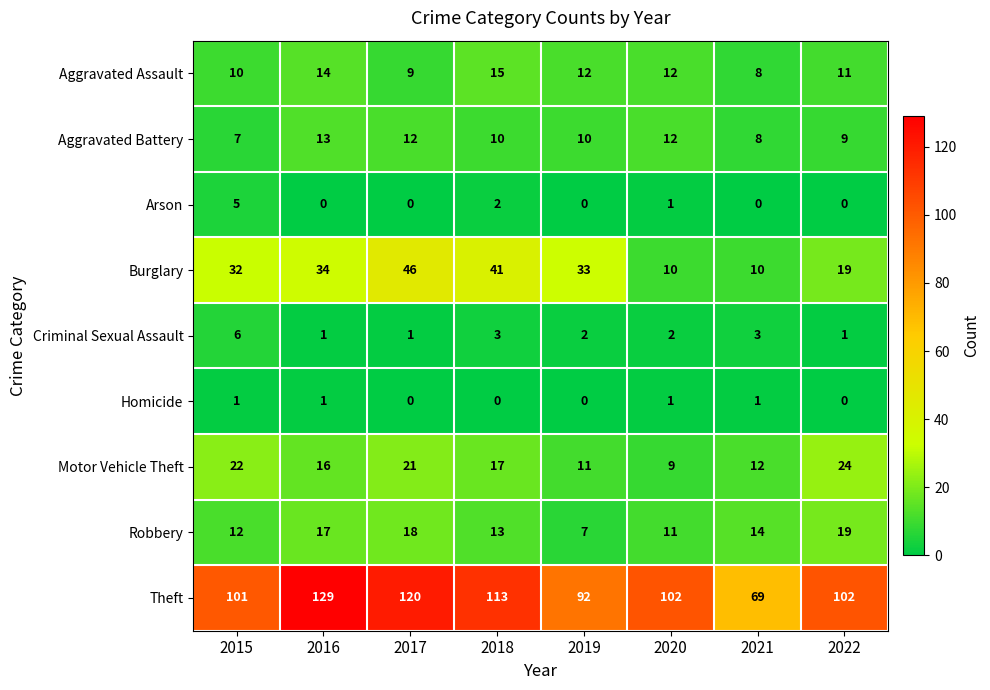

At which label is Motor Vehicle Theft closest to 16?

2016